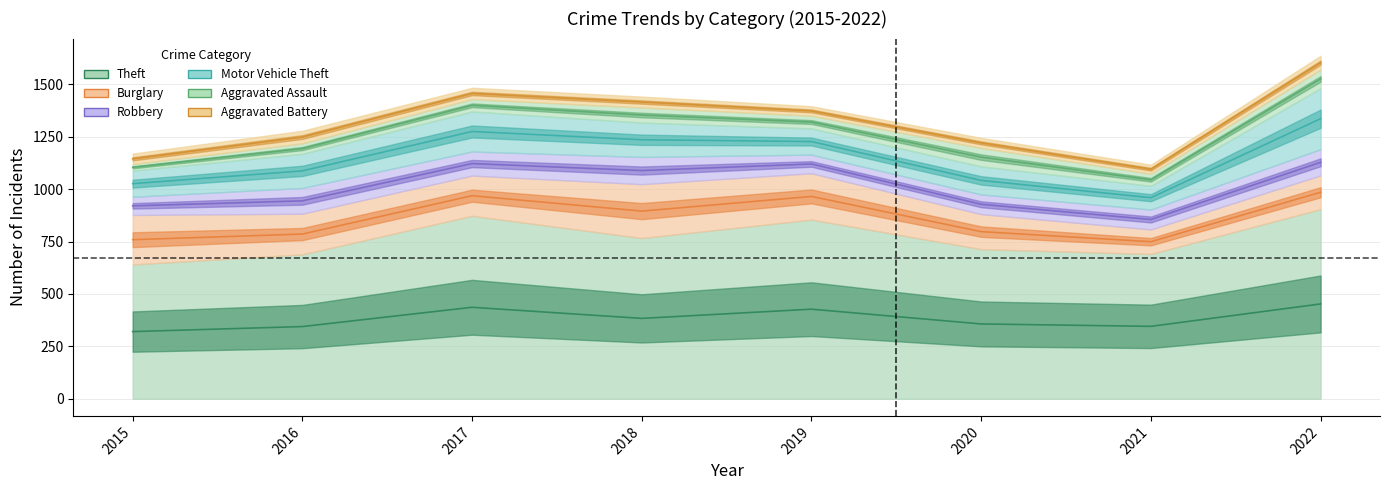

How many lines are shown in the chart?

6